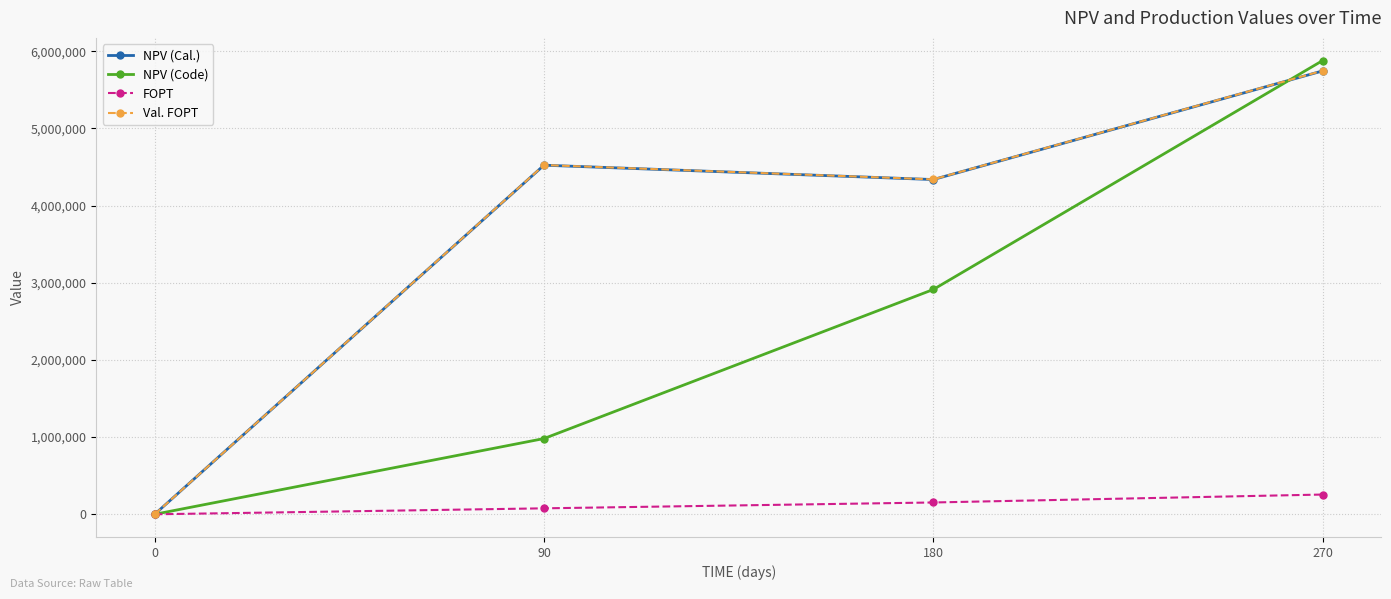

Reading right to left, extract all data points from this chart.

NPV (Cal.): 5744641.0	4337068.8	4523083.3	0.0
NPV (Code): 5878628.8	2912645.6	981268.3	0.0
FOPT: 255786.8	153008.0	77210.4	0.0
Val. FOPT: 5746925.2	4339043.9	4525019.6	0.0